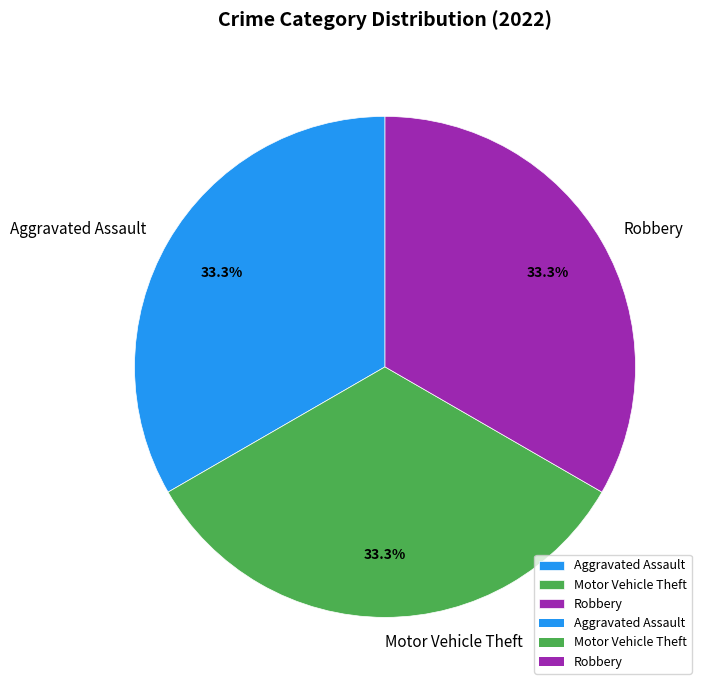

Count the number of slices in the pie.

3